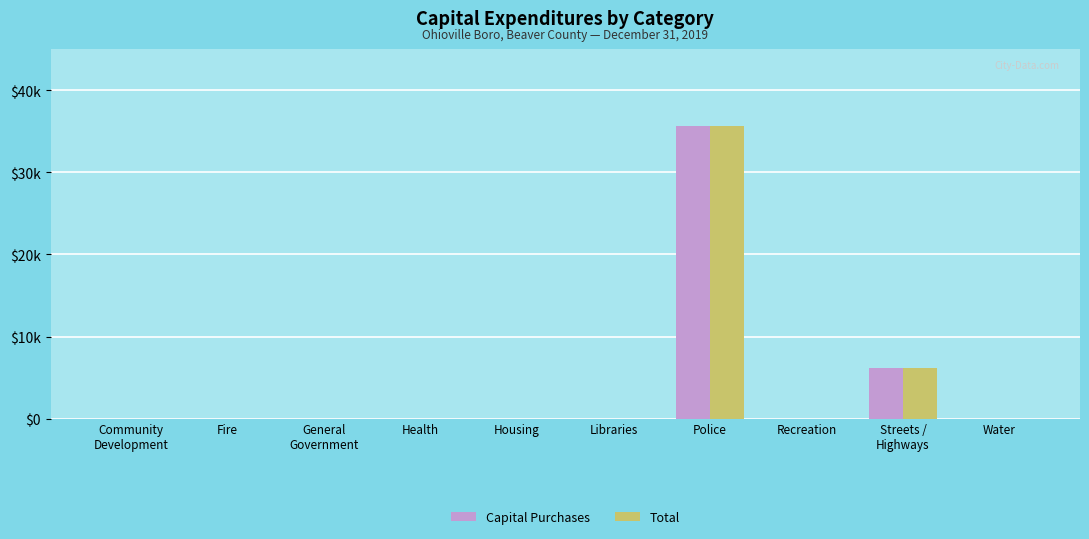

What is the average value of the Total series?

4182